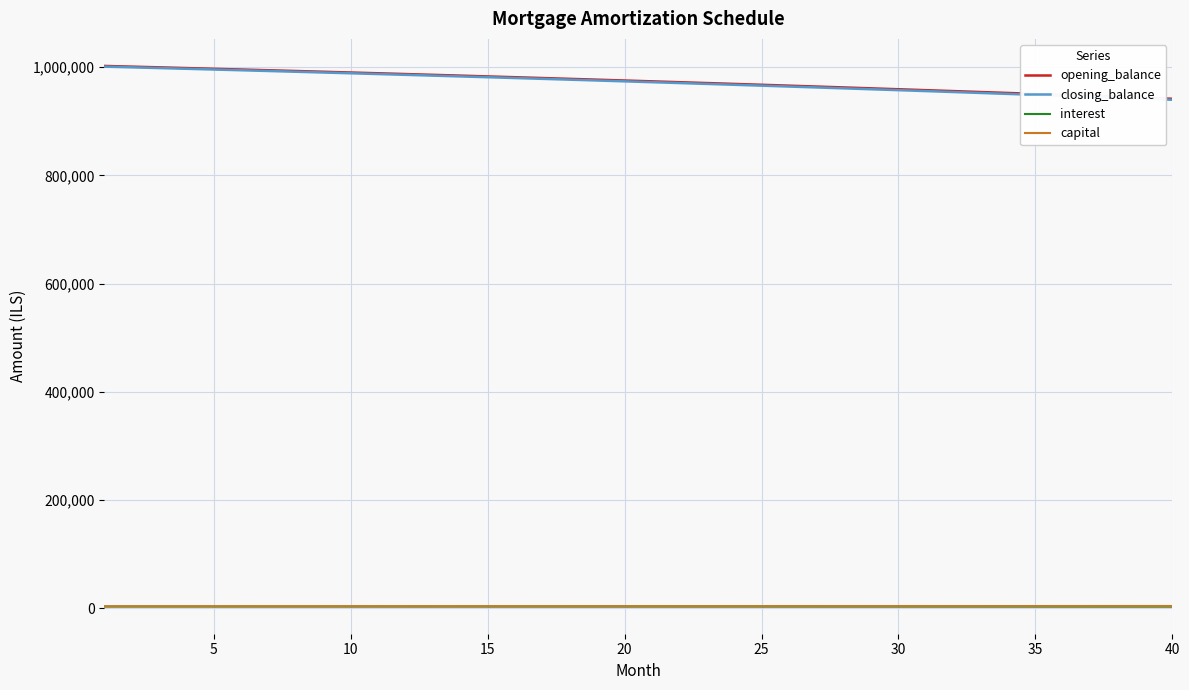

What is the greatest value displayed?

1002500.0